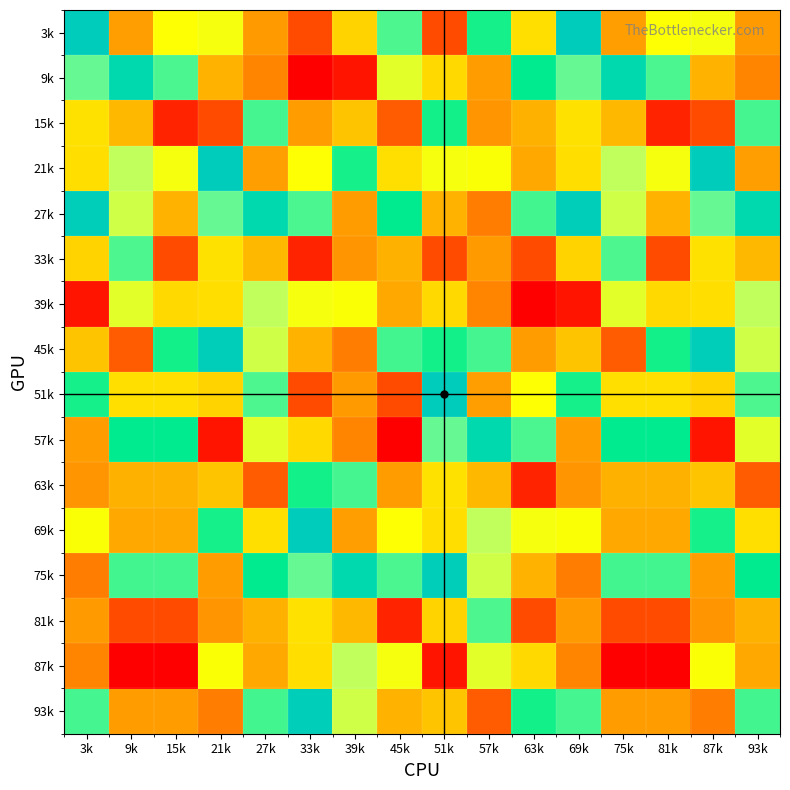

Reading left to right, transcribe all the data shown in this chart.

3k: 3k=0.3	9k=0.2	15k=0.3	21k=0.3	27k=0.2	33k=0.2	39k=0.2	45k=0.3	51k=0.2	57k=0.3	63k=0.2	69k=0.3	75k=0.2	81k=0.3	87k=0.3	93k=0.2
9k: 3k=0.3	9k=0.3	15k=0.3	21k=0.2	27k=0.2	33k=0.1	39k=0.2	45k=0.3	51k=0.2	57k=0.2	63k=0.3	69k=0.3	75k=0.3	81k=0.3	87k=0.2	93k=0.2
15k: 3k=0.2	9k=0.2	15k=0.2	21k=0.2	27k=0.3	33k=0.2	39k=0.2	45k=0.2	51k=0.3	57k=0.2	63k=0.2	69k=0.2	75k=0.2	81k=0.2	87k=0.2	93k=0.3
21k: 3k=0.2	9k=0.3	15k=0.3	21k=0.3	27k=0.2	33k=0.3	39k=0.3	45k=0.2	51k=0.3	57k=0.3	63k=0.2	69k=0.2	75k=0.3	81k=0.3	87k=0.3	93k=0.2
27k: 3k=0.3	9k=0.3	15k=0.2	21k=0.3	27k=0.3	33k=0.3	39k=0.2	45k=0.3	51k=0.2	57k=0.2	63k=0.3	69k=0.3	75k=0.3	81k=0.2	87k=0.3	93k=0.3
33k: 3k=0.2	9k=0.3	15k=0.2	21k=0.2	27k=0.2	33k=0.2	39k=0.2	45k=0.2	51k=0.2	57k=0.2	63k=0.2	69k=0.2	75k=0.3	81k=0.2	87k=0.2	93k=0.2
39k: 3k=0.2	9k=0.3	15k=0.2	21k=0.2	27k=0.3	33k=0.3	39k=0.3	45k=0.2	51k=0.2	57k=0.2	63k=0.1	69k=0.2	75k=0.3	81k=0.2	87k=0.2	93k=0.3
45k: 3k=0.2	9k=0.2	15k=0.3	21k=0.3	27k=0.3	33k=0.2	39k=0.2	45k=0.3	51k=0.3	57k=0.3	63k=0.2	69k=0.2	75k=0.2	81k=0.3	87k=0.3	93k=0.3
51k: 3k=0.3	9k=0.2	15k=0.2	21k=0.2	27k=0.3	33k=0.2	39k=0.2	45k=0.2	51k=0.3	57k=0.2	63k=0.3	69k=0.3	75k=0.2	81k=0.2	87k=0.2	93k=0.3
57k: 3k=0.2	9k=0.3	15k=0.3	21k=0.2	27k=0.3	33k=0.2	39k=0.2	45k=0.1	51k=0.3	57k=0.3	63k=0.3	69k=0.2	75k=0.3	81k=0.3	87k=0.2	93k=0.3
63k: 3k=0.2	9k=0.2	15k=0.2	21k=0.2	27k=0.2	33k=0.3	39k=0.3	45k=0.2	51k=0.2	57k=0.2	63k=0.2	69k=0.2	75k=0.2	81k=0.2	87k=0.2	93k=0.2
69k: 3k=0.3	9k=0.2	15k=0.2	21k=0.3	27k=0.2	33k=0.3	39k=0.2	45k=0.3	51k=0.2	57k=0.3	63k=0.3	69k=0.3	75k=0.2	81k=0.2	87k=0.3	93k=0.2
75k: 3k=0.2	9k=0.3	15k=0.3	21k=0.2	27k=0.3	33k=0.3	39k=0.3	45k=0.3	51k=0.3	57k=0.3	63k=0.2	69k=0.2	75k=0.3	81k=0.3	87k=0.2	93k=0.3
81k: 3k=0.2	9k=0.2	15k=0.2	21k=0.2	27k=0.2	33k=0.2	39k=0.2	45k=0.2	51k=0.2	57k=0.3	63k=0.2	69k=0.2	75k=0.2	81k=0.2	87k=0.2	93k=0.2
87k: 3k=0.2	9k=0.1	15k=0.1	21k=0.3	27k=0.2	33k=0.2	39k=0.3	45k=0.3	51k=0.2	57k=0.3	63k=0.2	69k=0.2	75k=0.1	81k=0.1	87k=0.3	93k=0.2
93k: 3k=0.3	9k=0.2	15k=0.2	21k=0.2	27k=0.3	33k=0.3	39k=0.3	45k=0.2	51k=0.2	57k=0.2	63k=0.3	69k=0.3	75k=0.2	81k=0.2	87k=0.2	93k=0.3